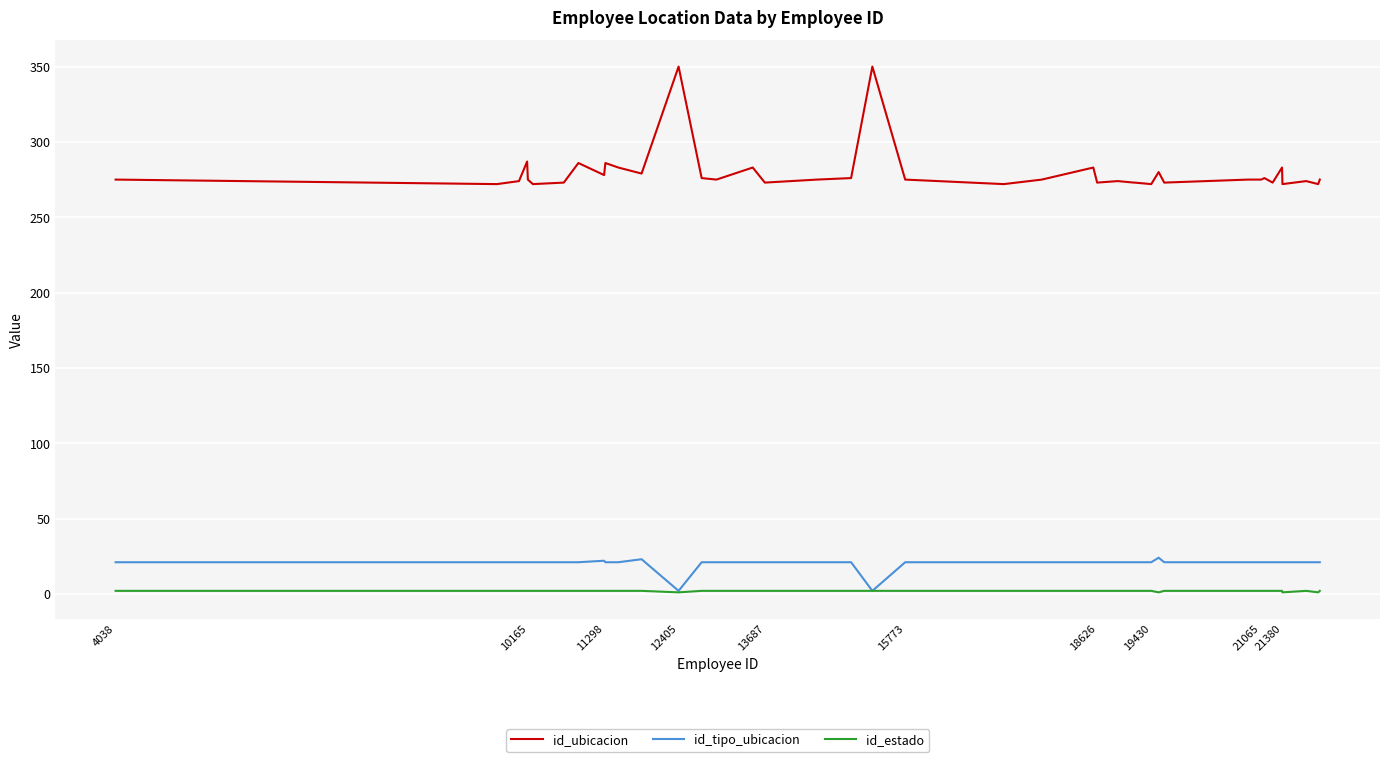

Which series has the largest range (max minus min)?

id_ubicacion